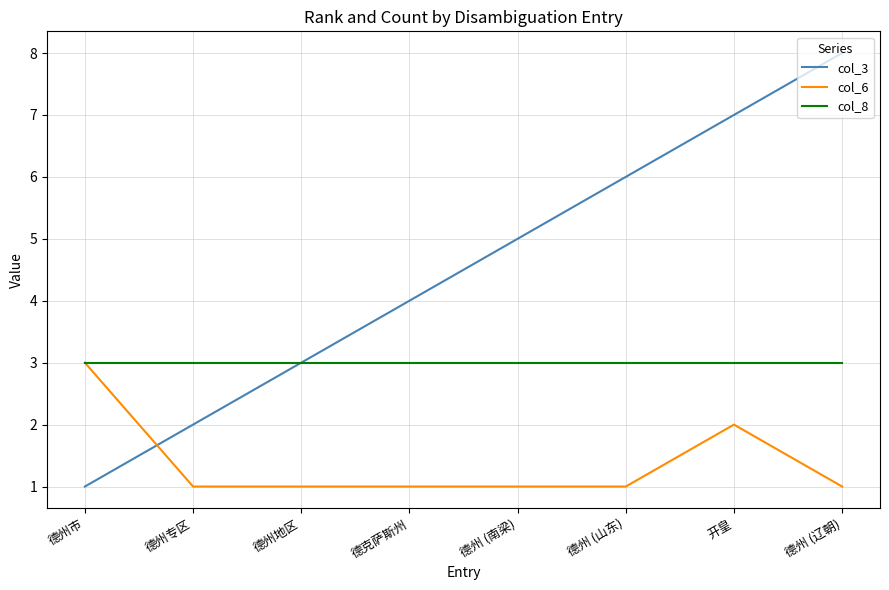

What is the maximum value shown in the chart?

8